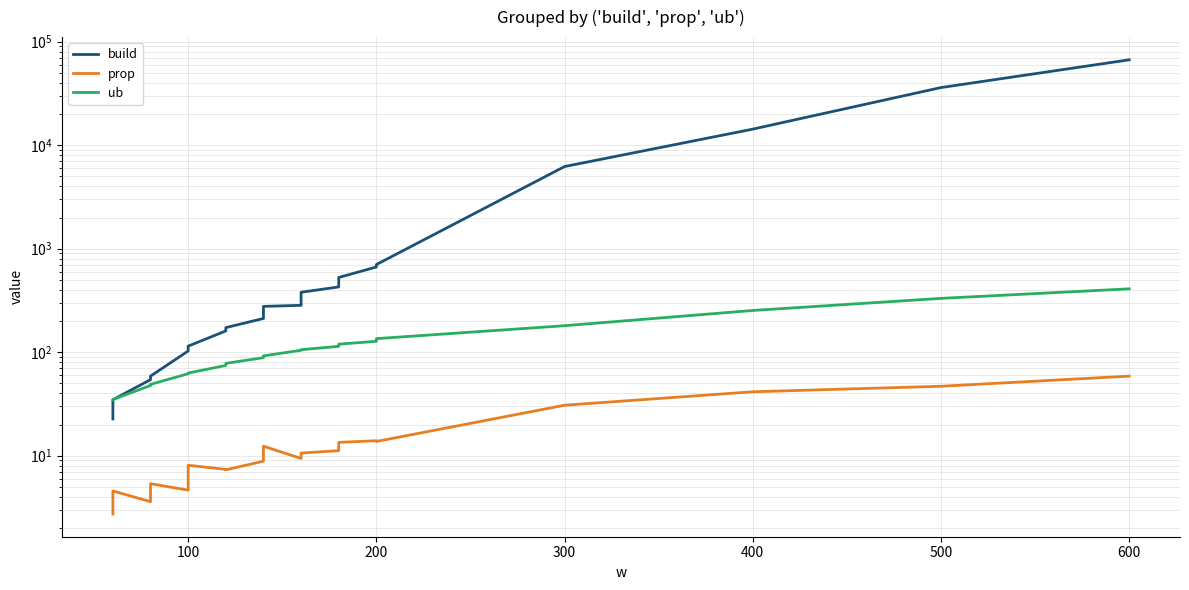

Is the value of build at 10 greater than the value of ub at 11?

Yes